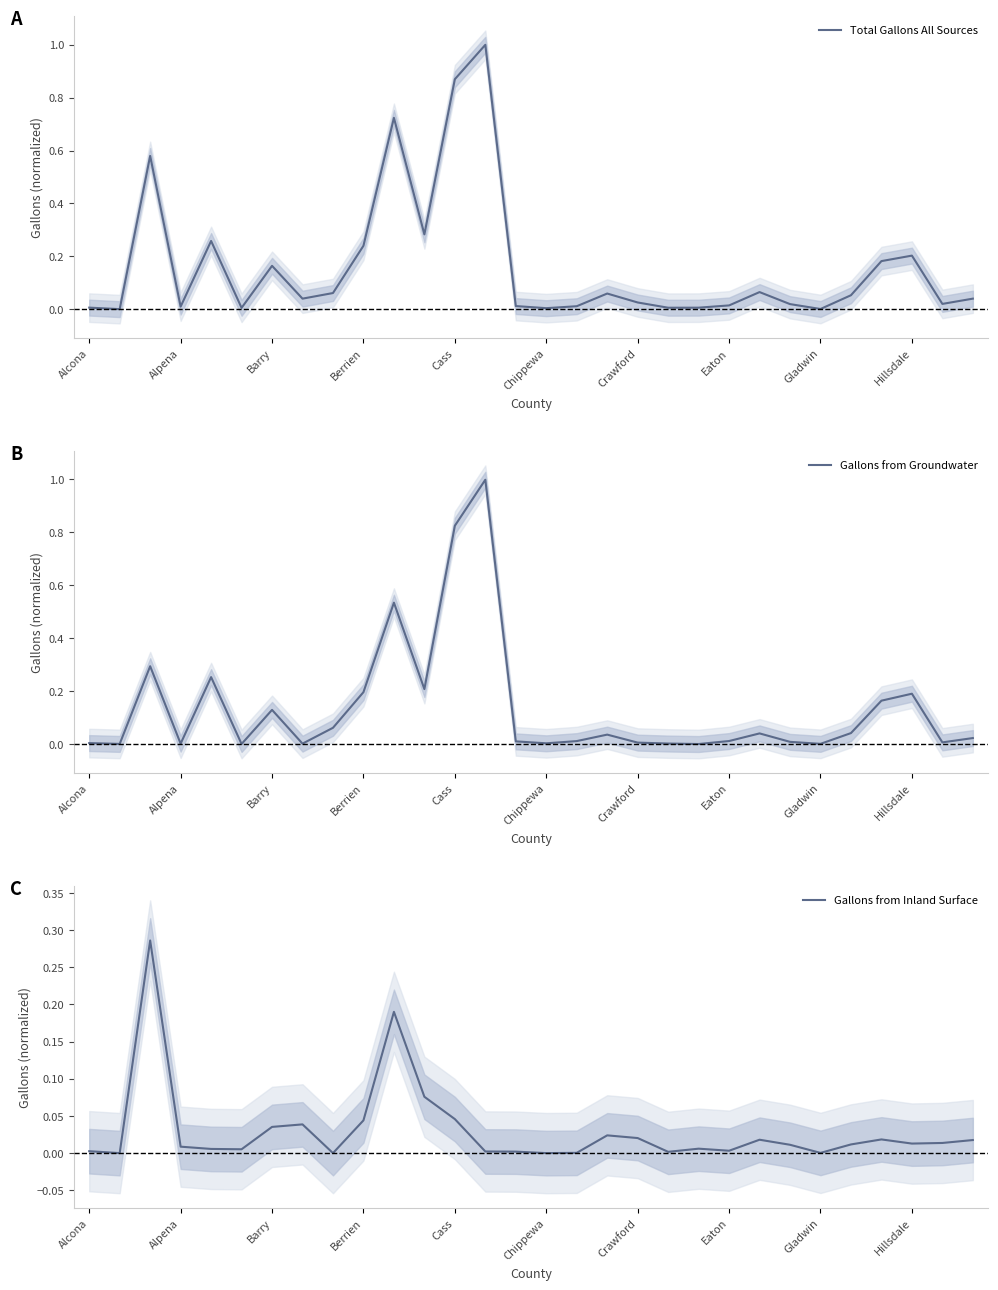

True or false: Gallons from Inland Surface has a value of 0.0 at Eaton.

True